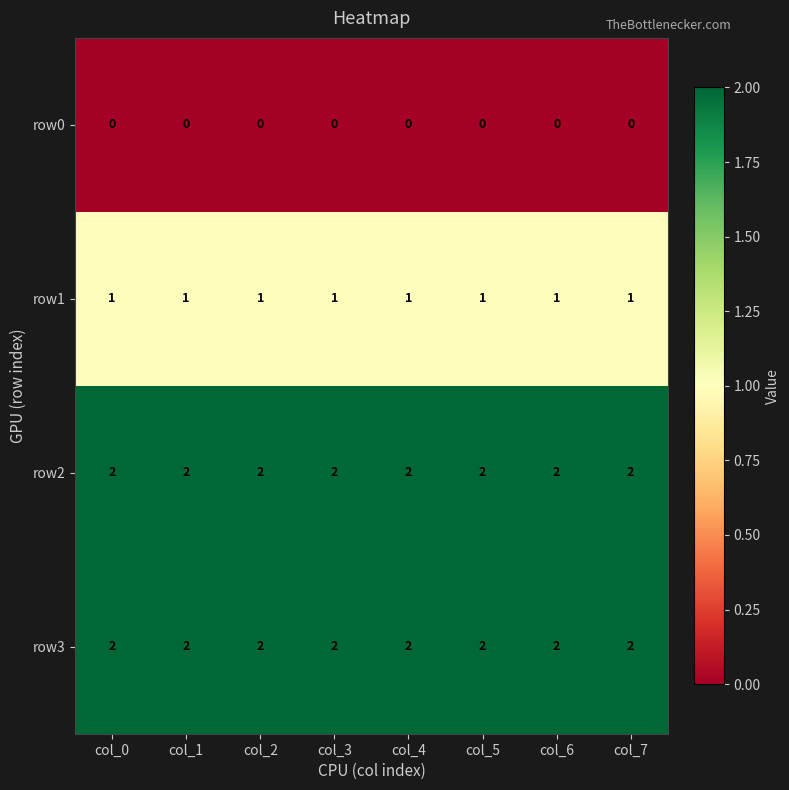

What is the sum of the row2 values at col_5 and col_6?

4